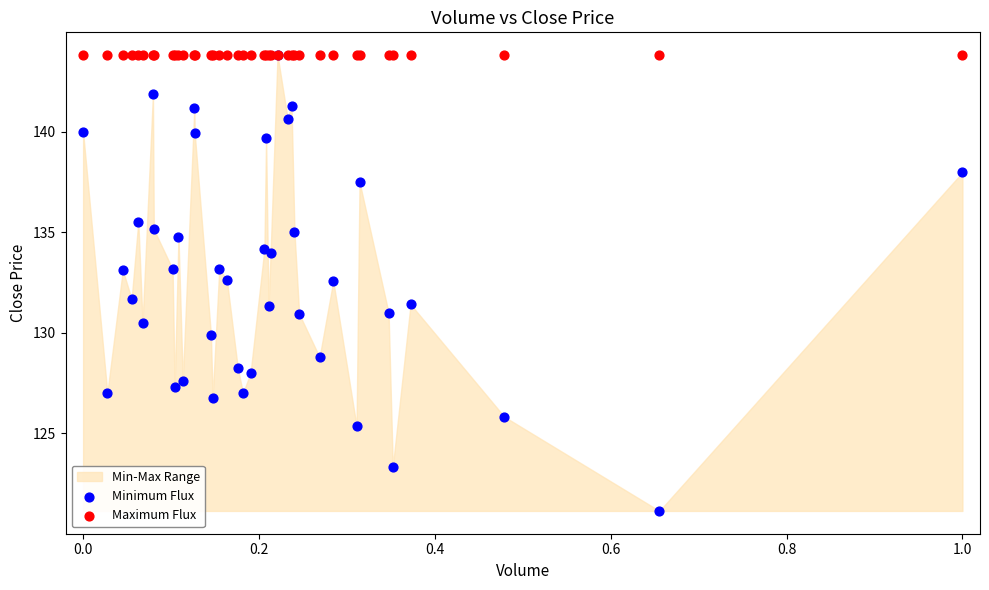

In the Minimum Flux series, what Y value is closest to 132?

131.7